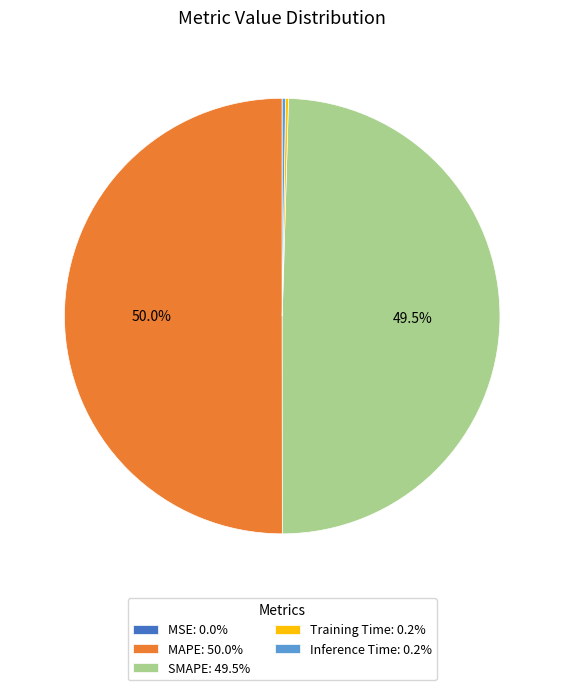

The MAPE slice represents 50% of the pie. True or false?

True